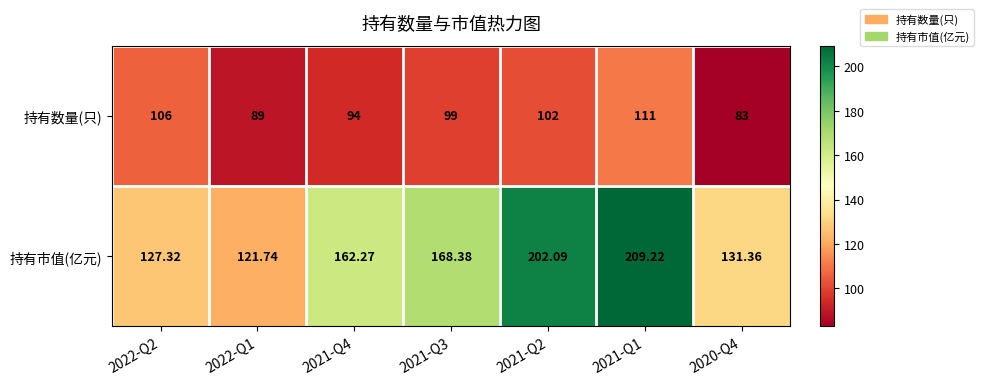

Which series changed the most between 2022-Q2 and 2021-Q2?

持有市值(亿元)